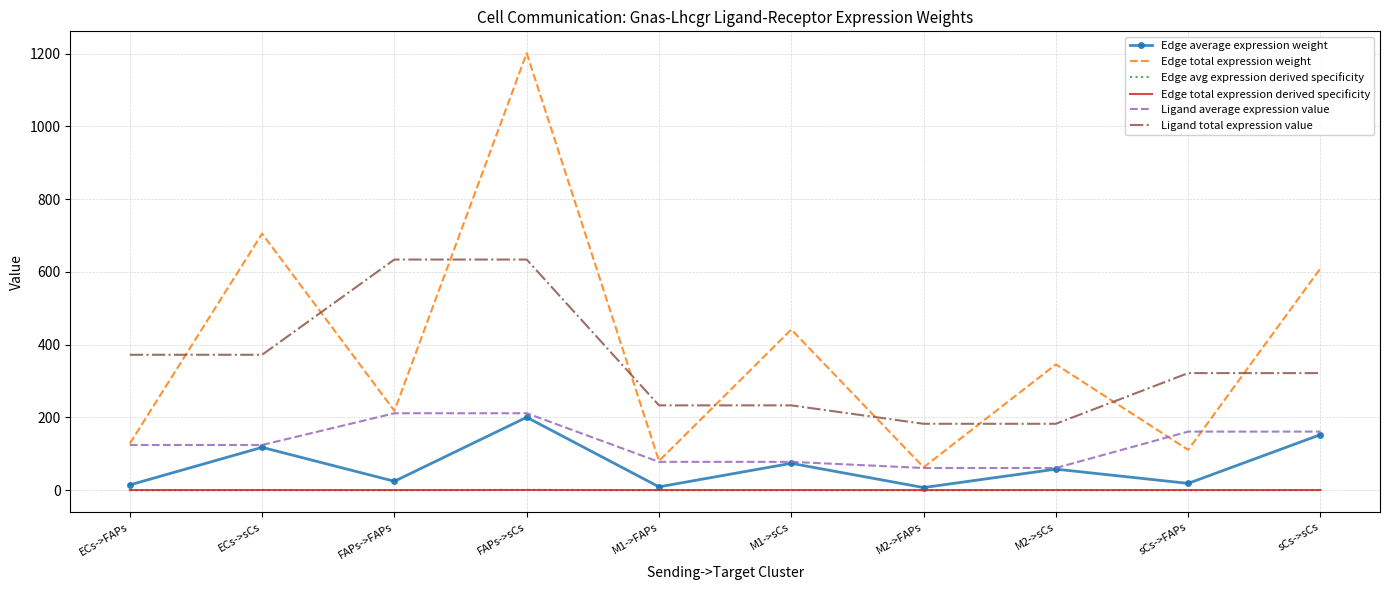

True or false: Edge total expression derived specificity and Edge total expression weight cross at least once.

False